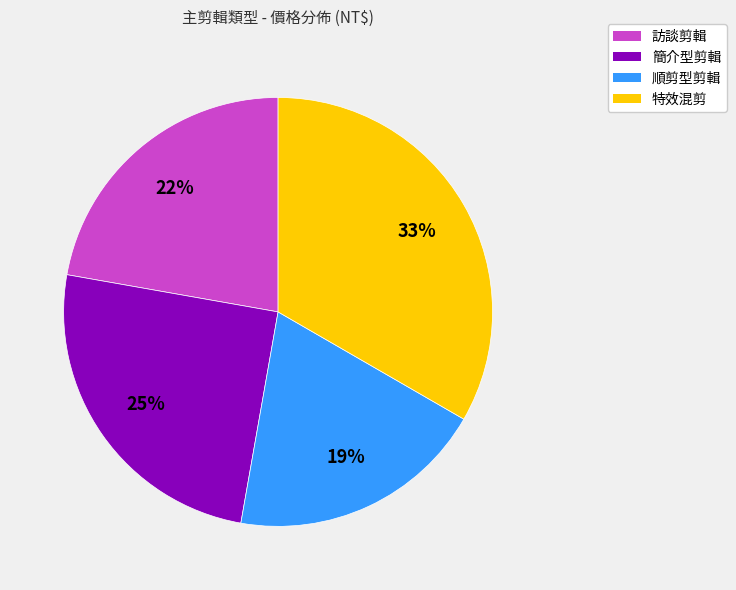

Does 特效混剪 account for over 50% of the chart?

No